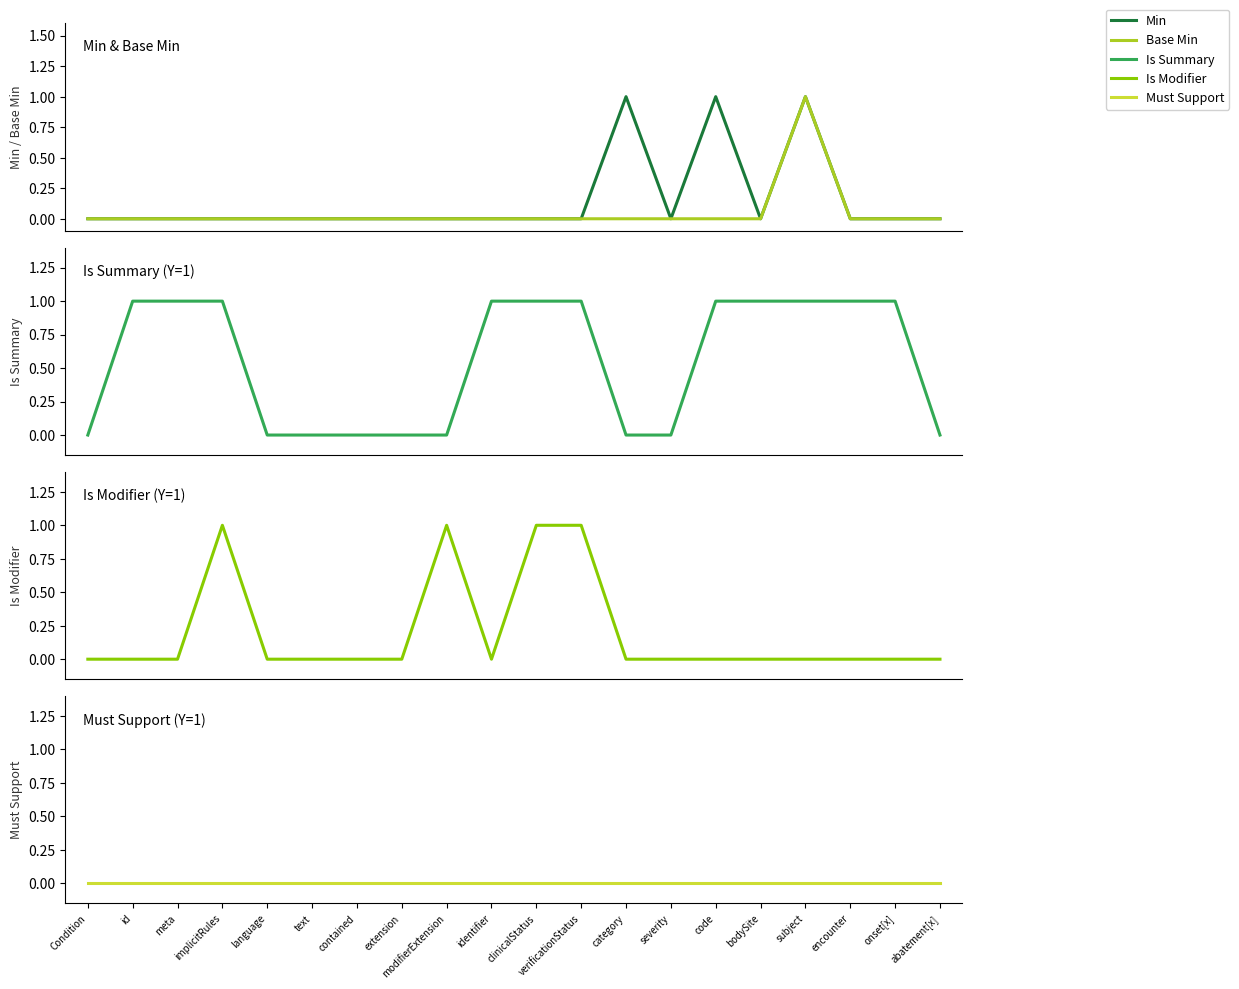

What is the label of the 9th point from the right?

verificationStatus